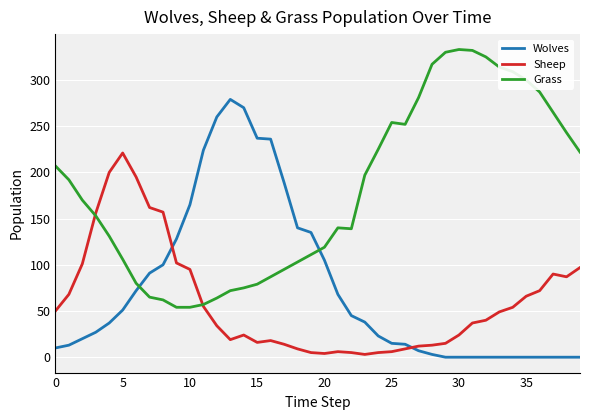

How many times do Wolves and Grass cross each other?

2